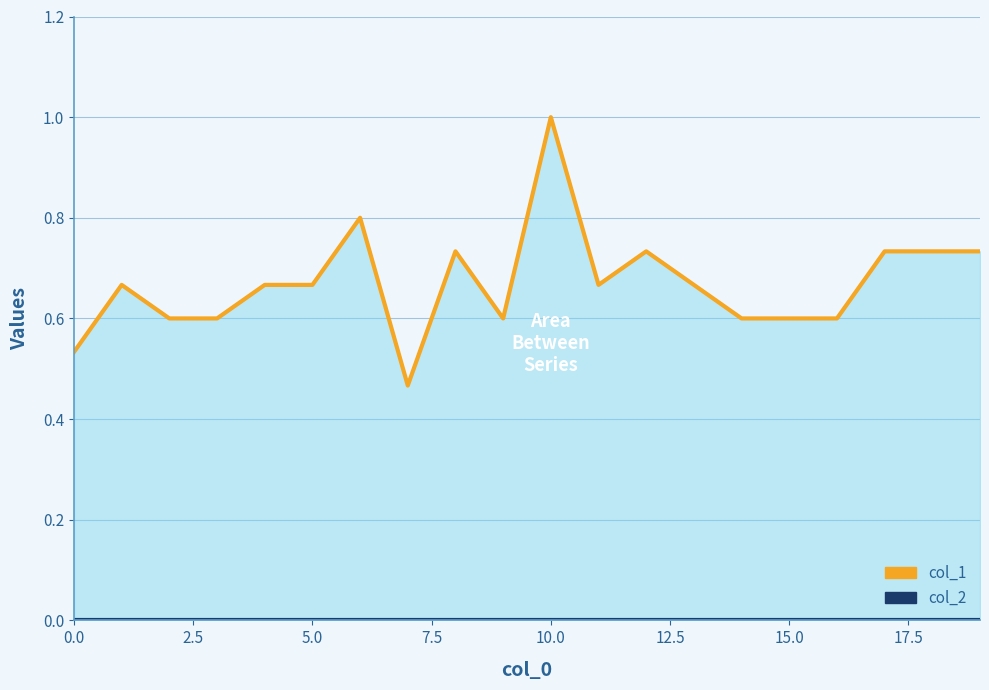

At which label does col_1 reach its peak?

10